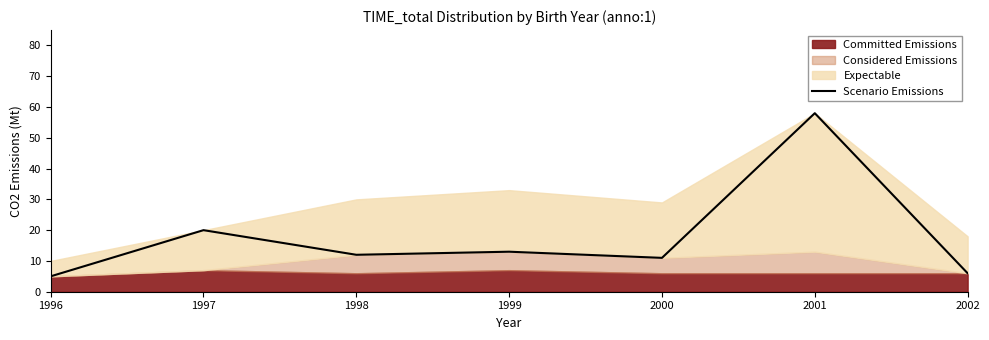

What is the greatest value displayed?

58